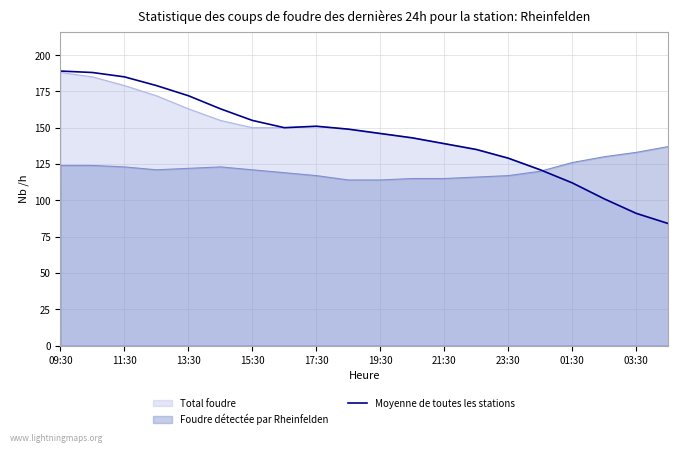

What is the difference between the maximum and minimum values?

105